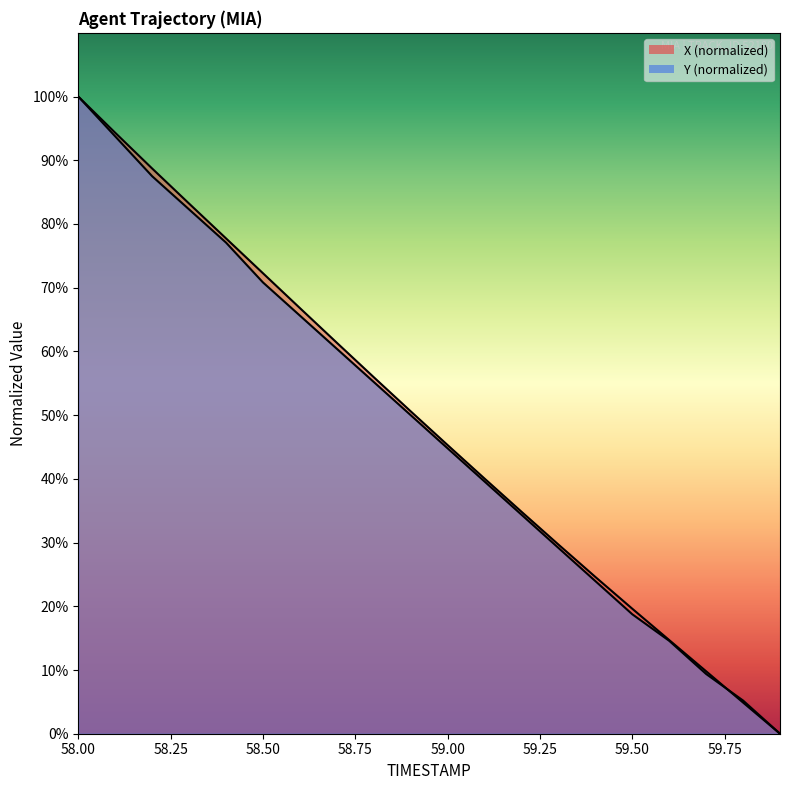

Which label corresponds to the smallest value in the chart?

59.9